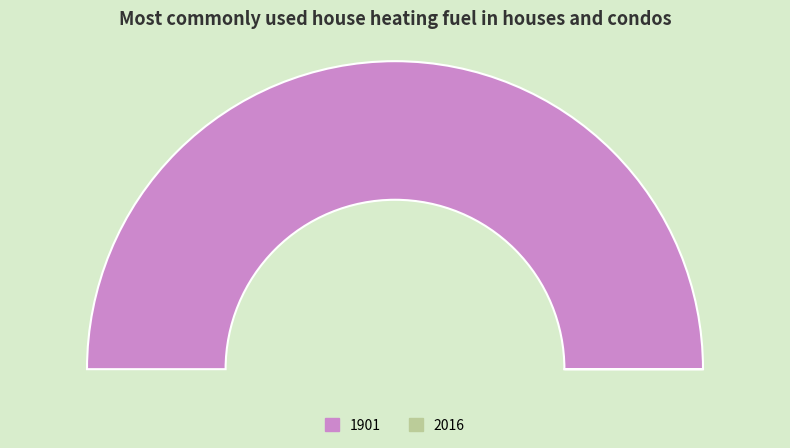

Rank the categories by value from lowest to highest.

2016, 1901